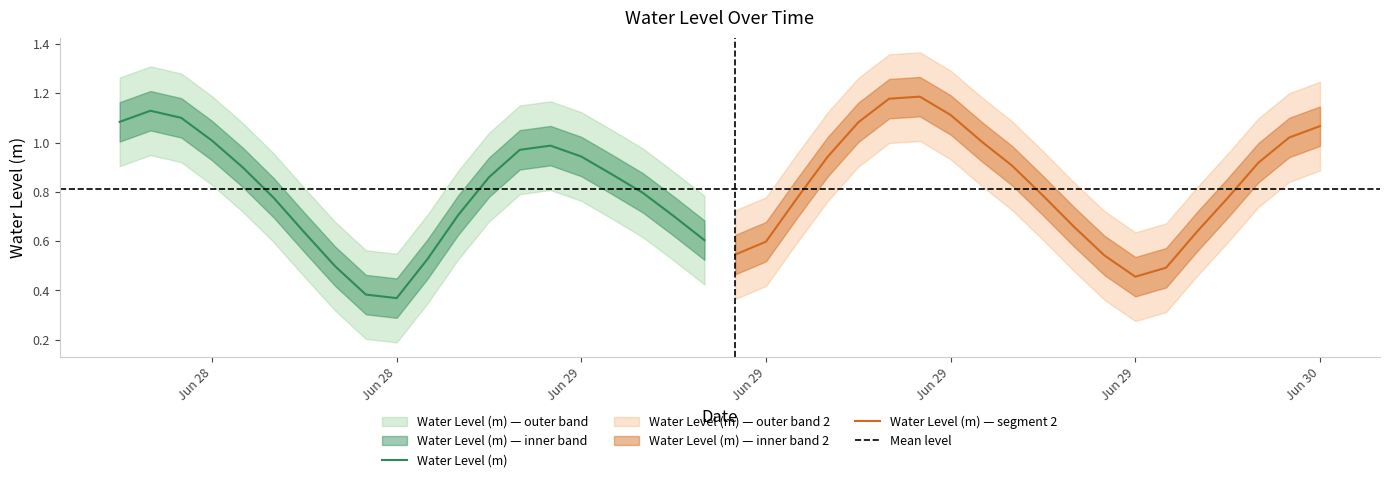

Reading left to right, transcribe all the data shown in this chart.

2024-06-28 12:00:00=1.1	2024-06-28 13:00:00=1.1	2024-06-28 14:00:00=1.1	2024-06-28 15:00:00=1.0	2024-06-28 16:00:00=0.9	2024-06-28 17:00:00=0.8	2024-06-28 18:00:00=0.6	2024-06-28 19:00:00=0.5	2024-06-28 20:00:00=0.4	2024-06-28 21:00:00=0.4	2024-06-28 22:00:00=0.5	2024-06-28 23:00:00=0.7	2024-06-29 00:00:00=0.9	2024-06-29 01:00:00=1.0	2024-06-29 02:00:00=1.0	2024-06-29 03:00:00=0.9	2024-06-29 04:00:00=0.9	2024-06-29 05:00:00=0.8	2024-06-29 06:00:00=0.7	2024-06-29 07:00:00=0.6	2024-06-29 08:00:00=0.5	2024-06-29 09:00:00=0.6	2024-06-29 10:00:00=0.8	2024-06-29 11:00:00=0.9	2024-06-29 12:00:00=1.1	2024-06-29 13:00:00=1.2	2024-06-29 14:00:00=1.2	2024-06-29 15:00:00=1.1	2024-06-29 16:00:00=1.0	2024-06-29 17:00:00=0.9	2024-06-29 18:00:00=0.8	2024-06-29 19:00:00=0.7	2024-06-29 20:00:00=0.5	2024-06-29 21:00:00=0.5	2024-06-29 22:00:00=0.5	2024-06-29 23:00:00=0.6	2024-06-30 00:00:00=0.8	2024-06-30 01:00:00=0.9	2024-06-30 02:00:00=1.0	2024-06-30 03:00:00=1.1